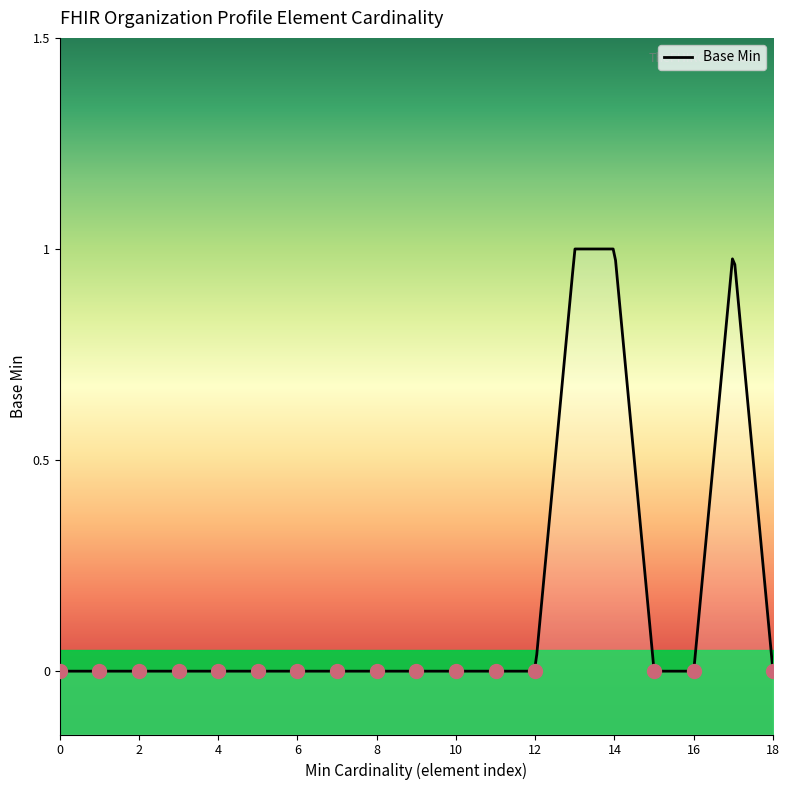

How many values exceed 0?

3